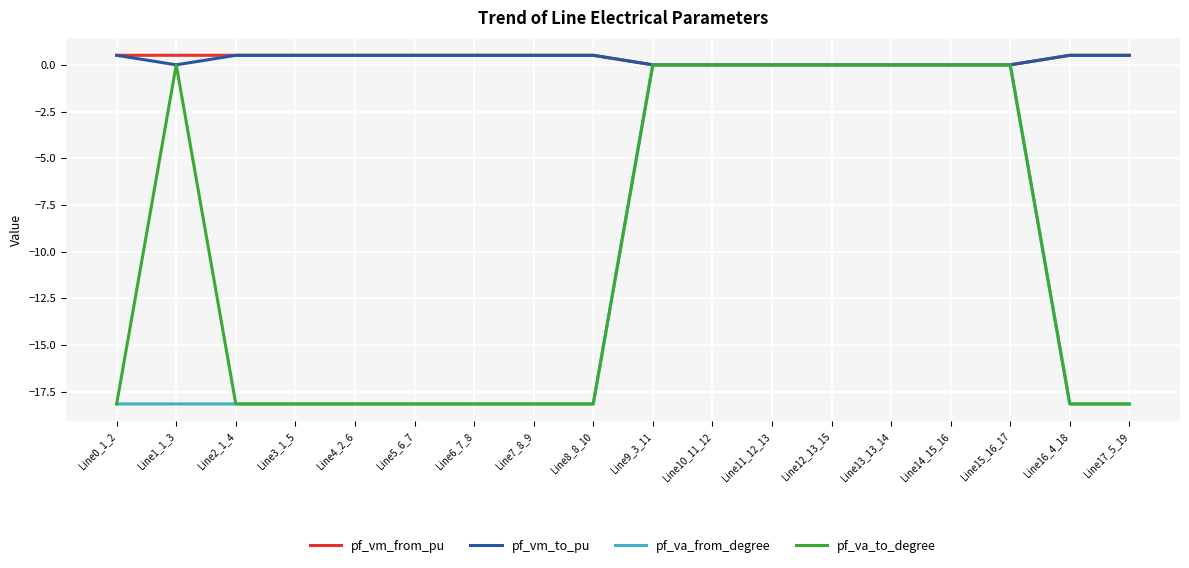

Is it true that pf_va_to_degree equals -18.1 at Line16_4_18?

True